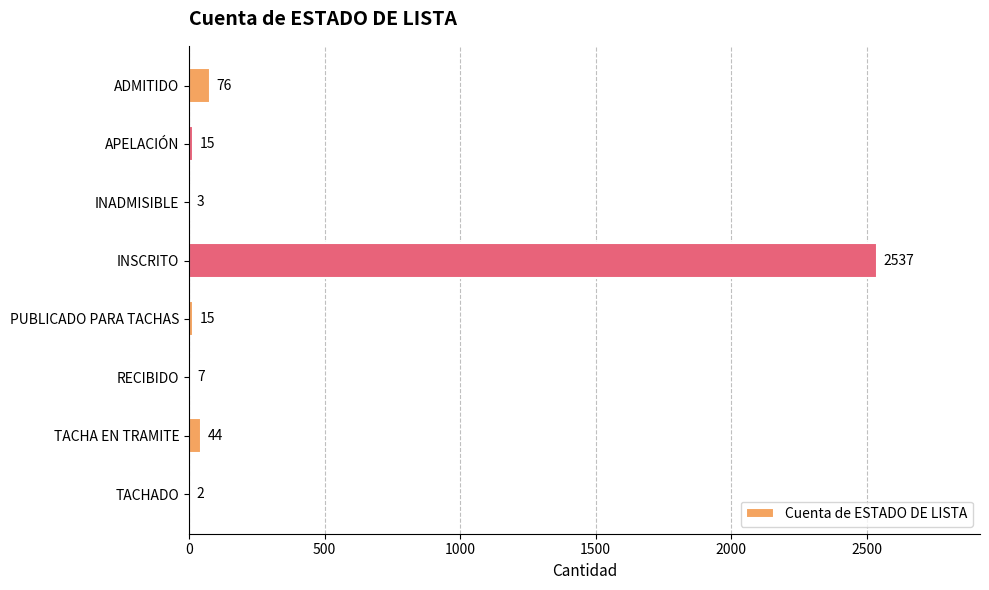

What is the ratio of the value at RECIBIDO to the value at APELACIÓN?

0.5